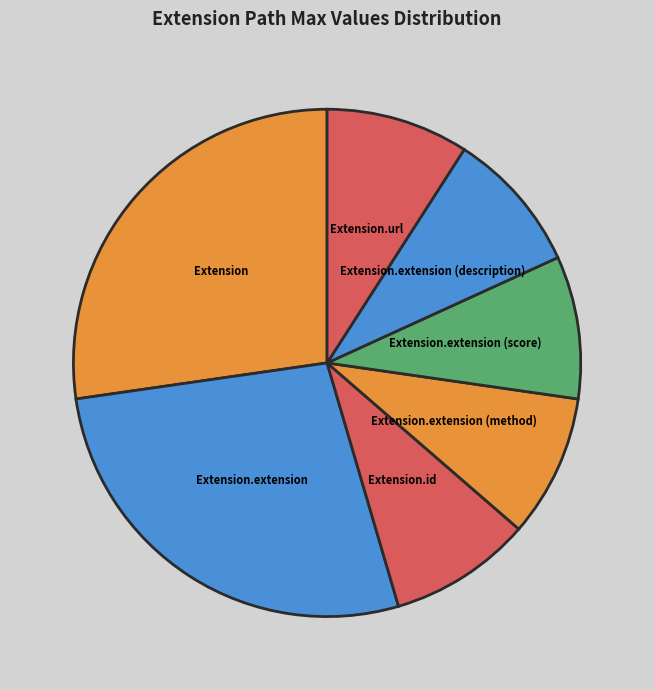

The Extension.extension (method) slice represents 9% of the pie. True or false?

True